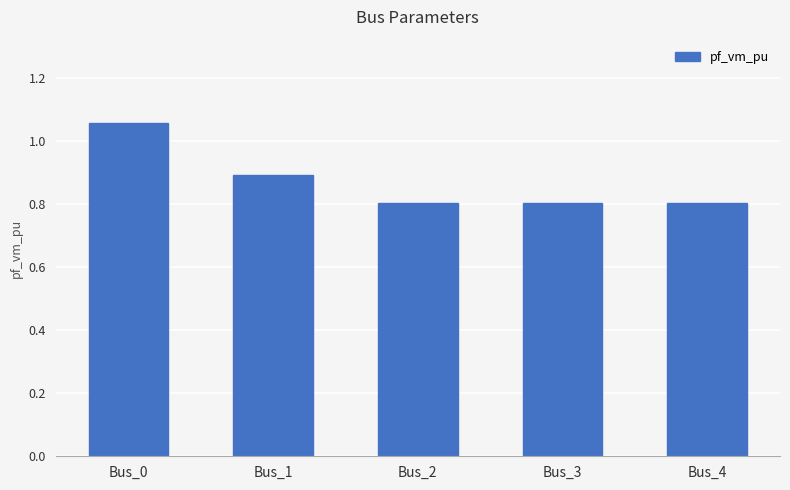

Is it true that the value at Bus_4 is 0.4?

False